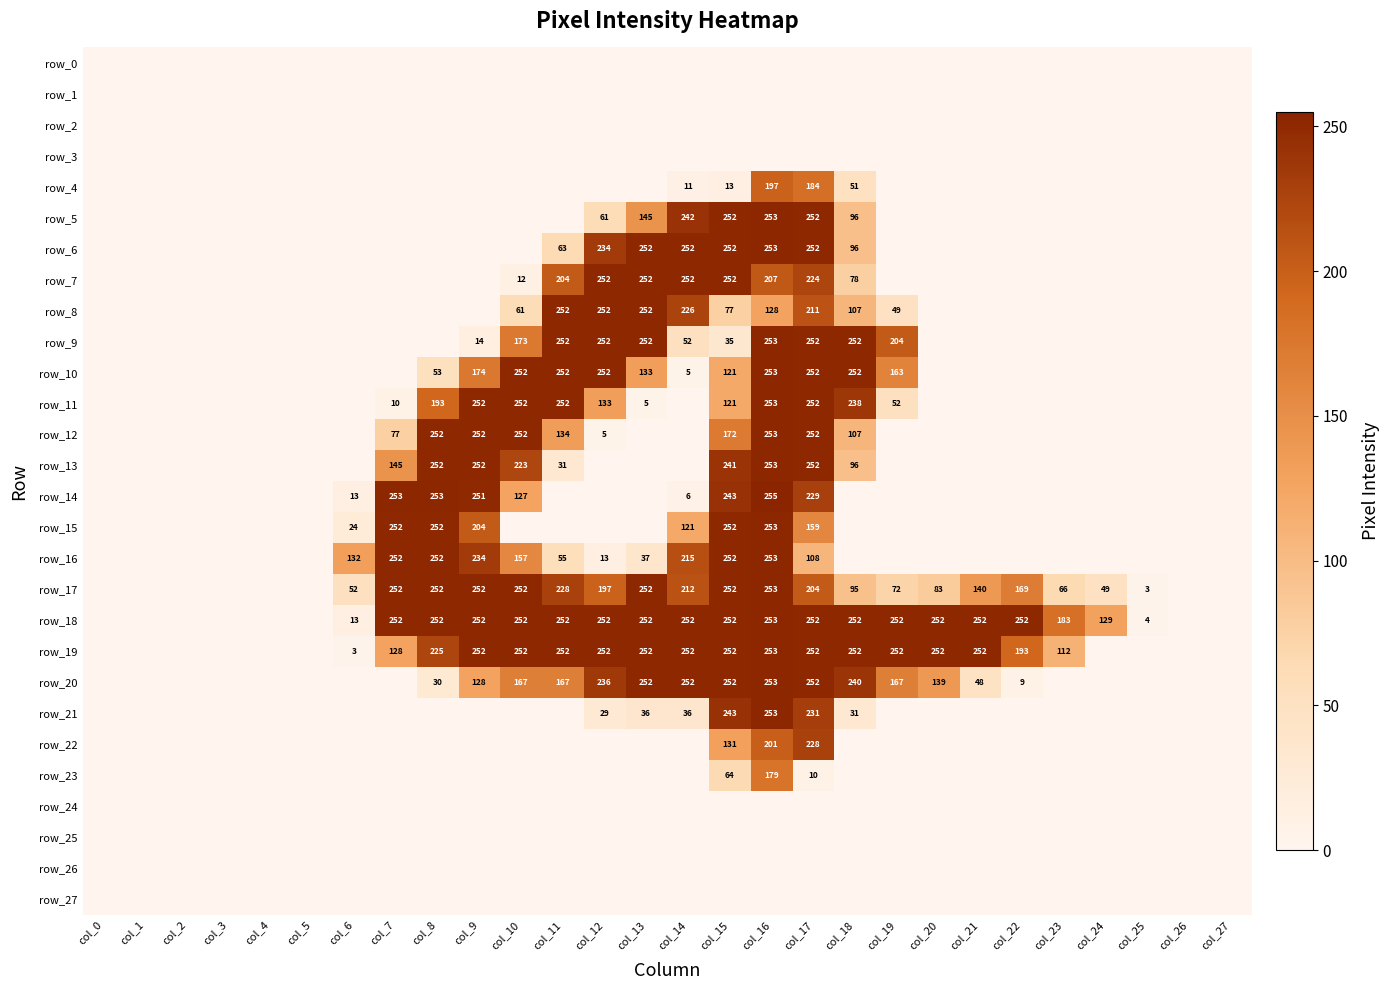

Is the value of row_20 at col_1 greater than the value of row_12 at col_6?

No